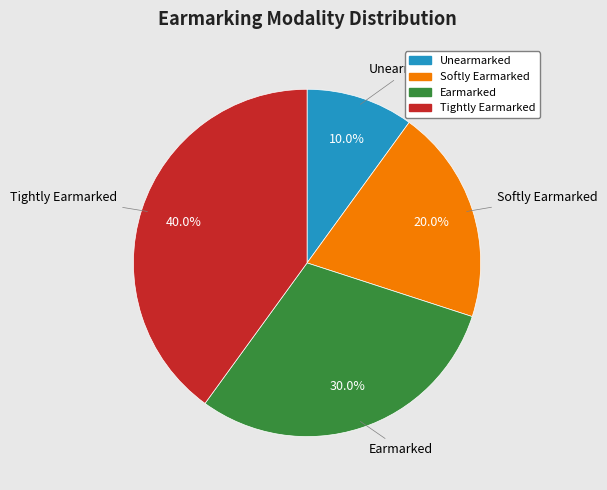

True or false: Earmarked accounts for 30% of the total.

True